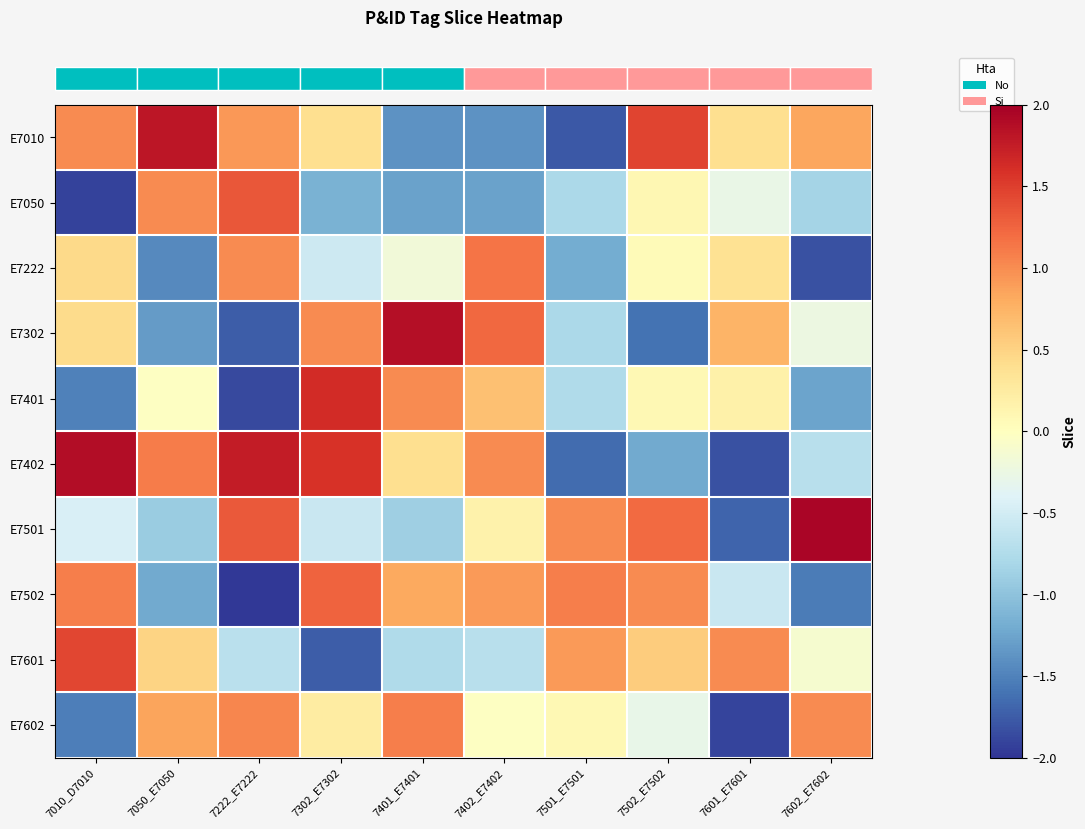

At how many categories does at least one series exceed 0?

10